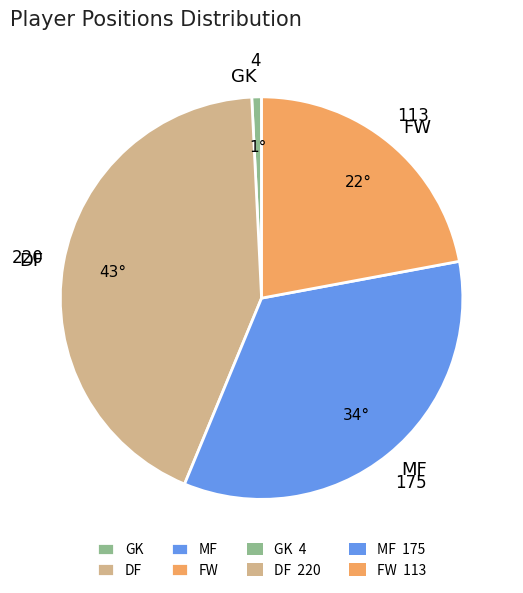

Which slice is the smallest?

GK